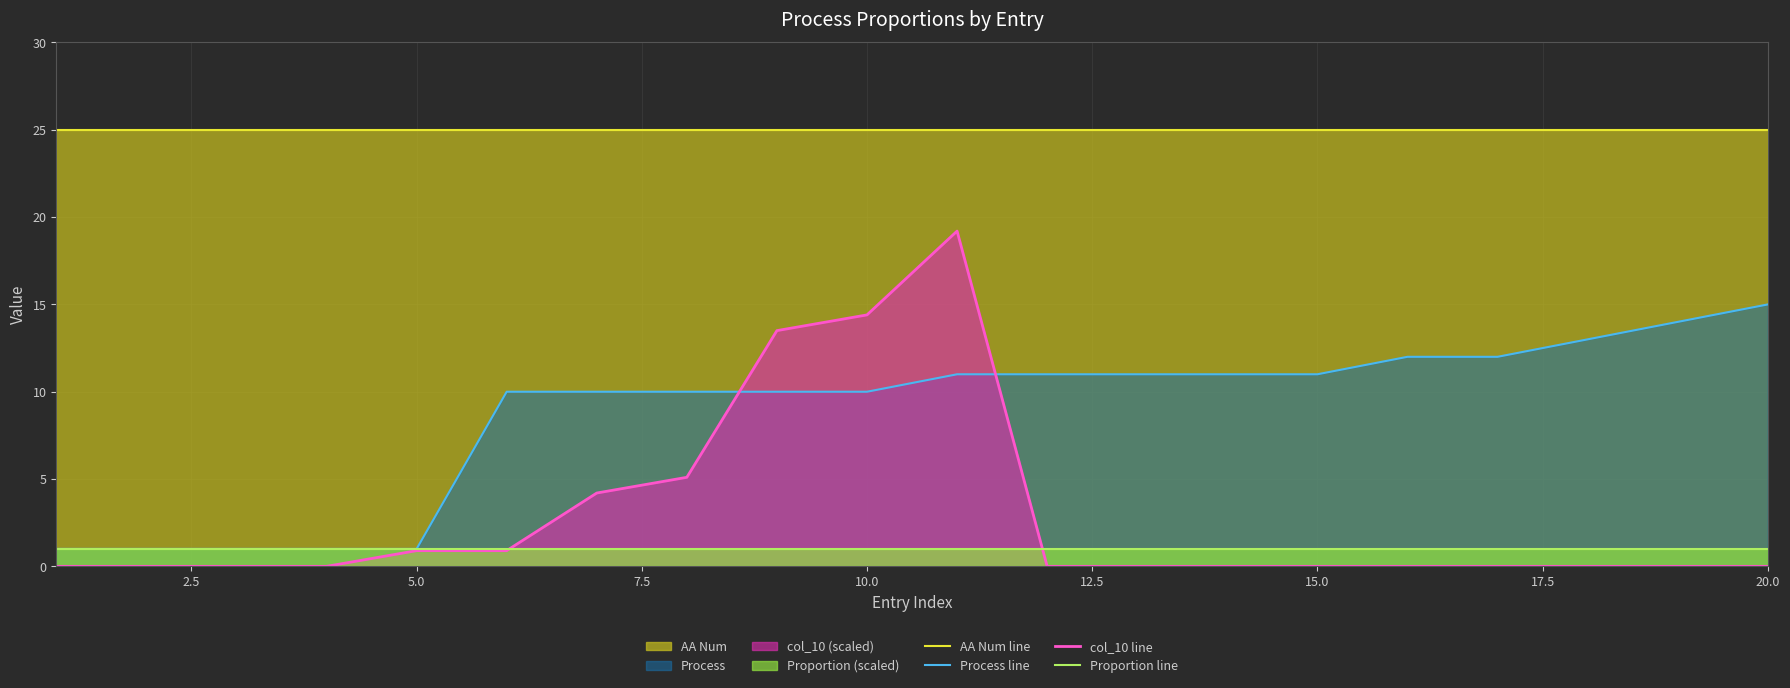

Which series has the largest total across all categories?

AA Num line